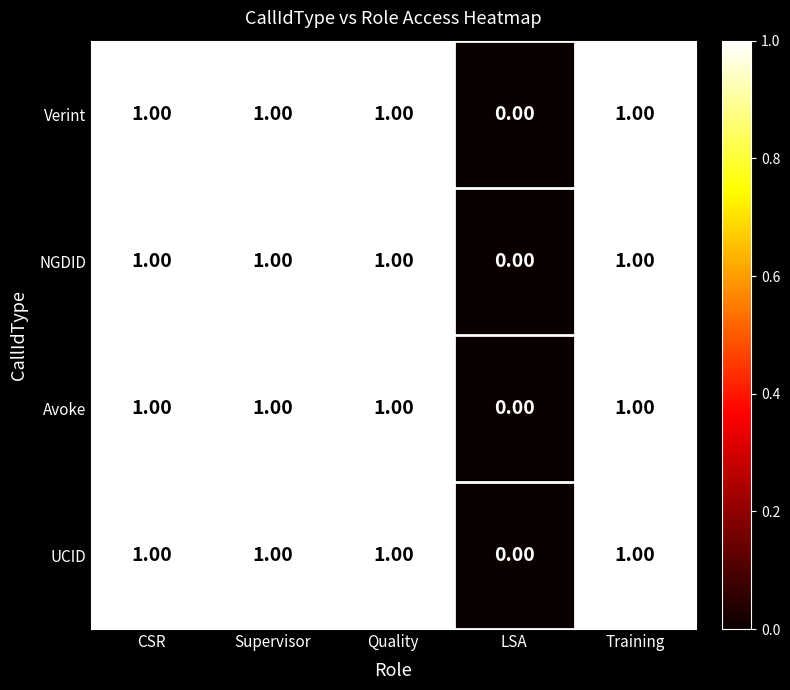

What is the total value across all series at CSR?

4